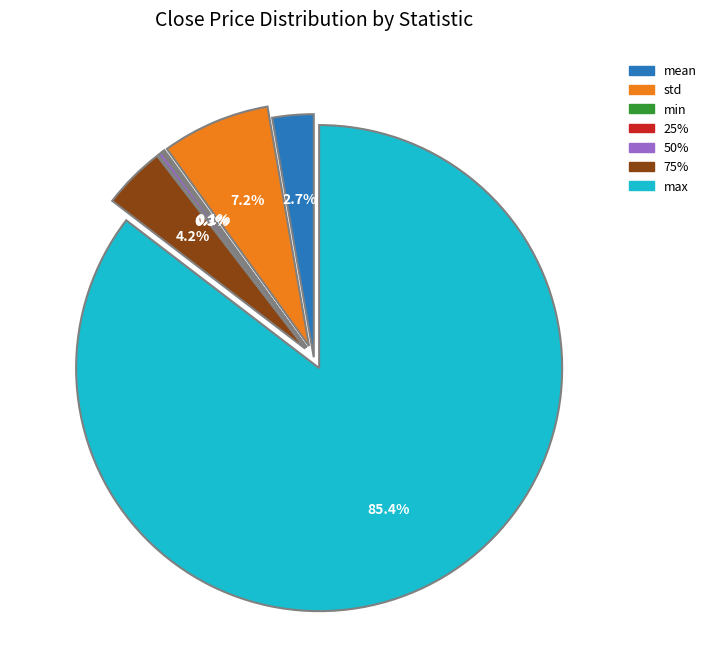

Which slice is the largest?

max